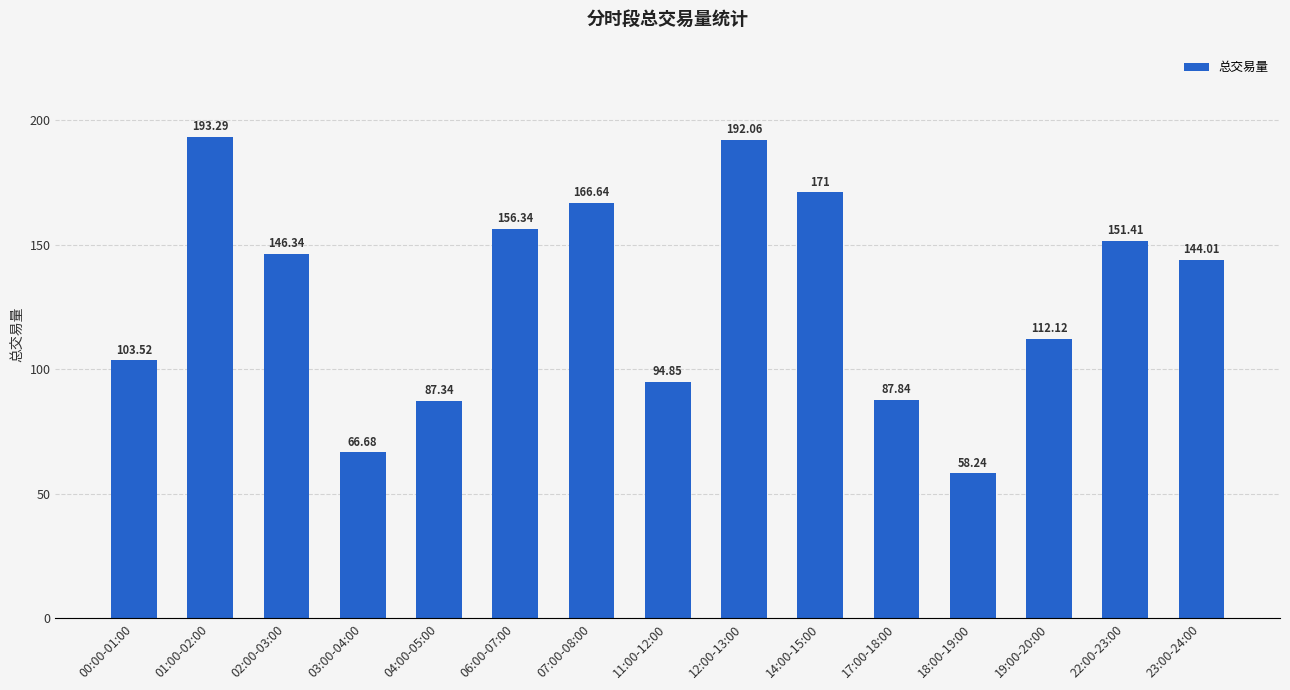

List the labels in order of value, largest first.

01:00-02:00, 12:00-13:00, 14:00-15:00, 07:00-08:00, 06:00-07:00, 22:00-23:00, 02:00-03:00, 23:00-24:00, 19:00-20:00, 00:00-01:00, 11:00-12:00, 17:00-18:00, 04:00-05:00, 03:00-04:00, 18:00-19:00